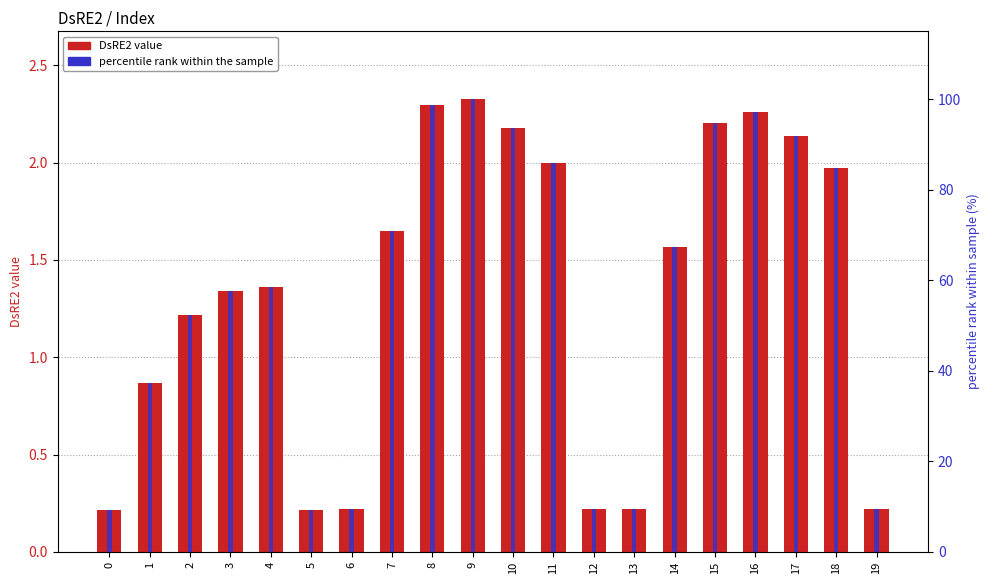

At which category is the sum across all series the highest?

9